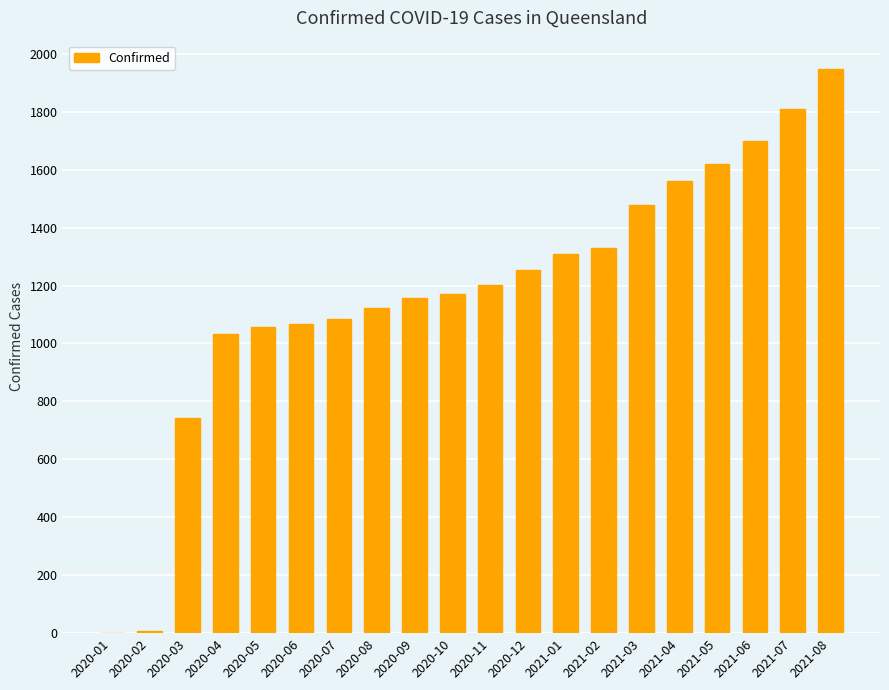

What is the maximum value shown in the chart?

1948